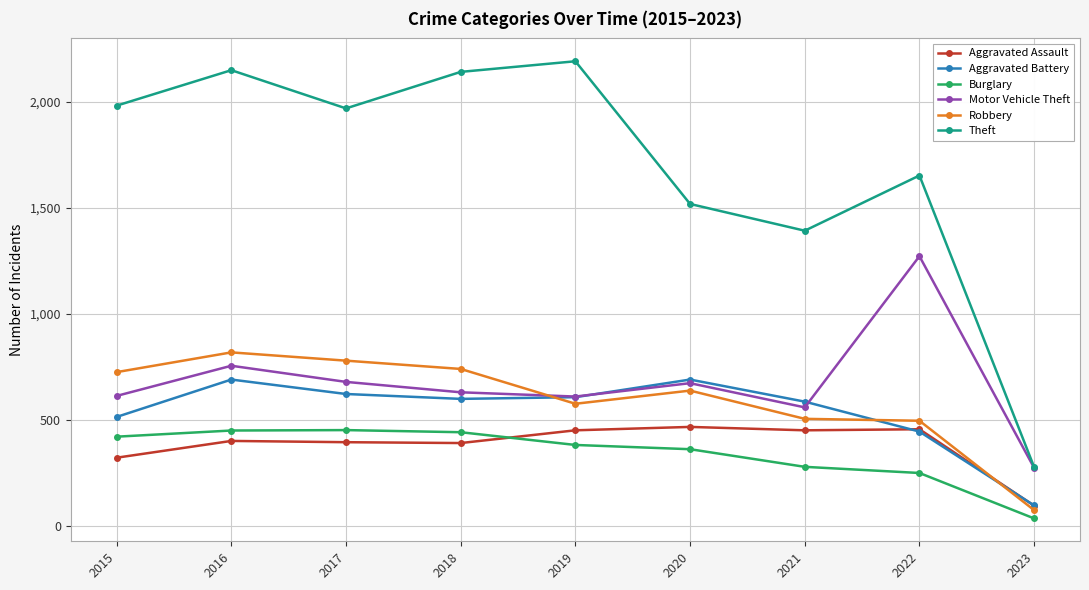

What is the total value across all series at 2018?

4947